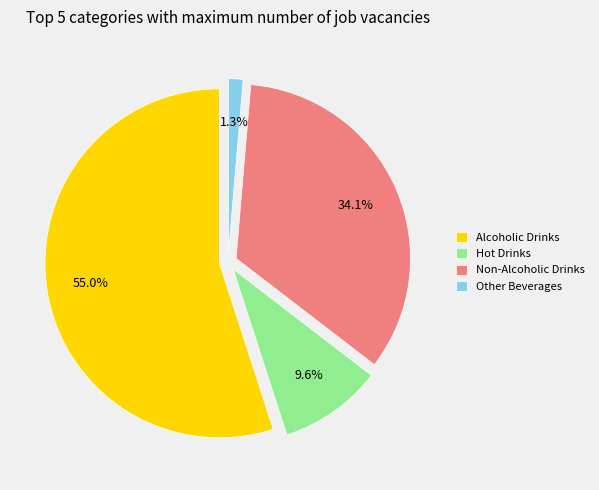

Does any single category account for the majority?

Yes